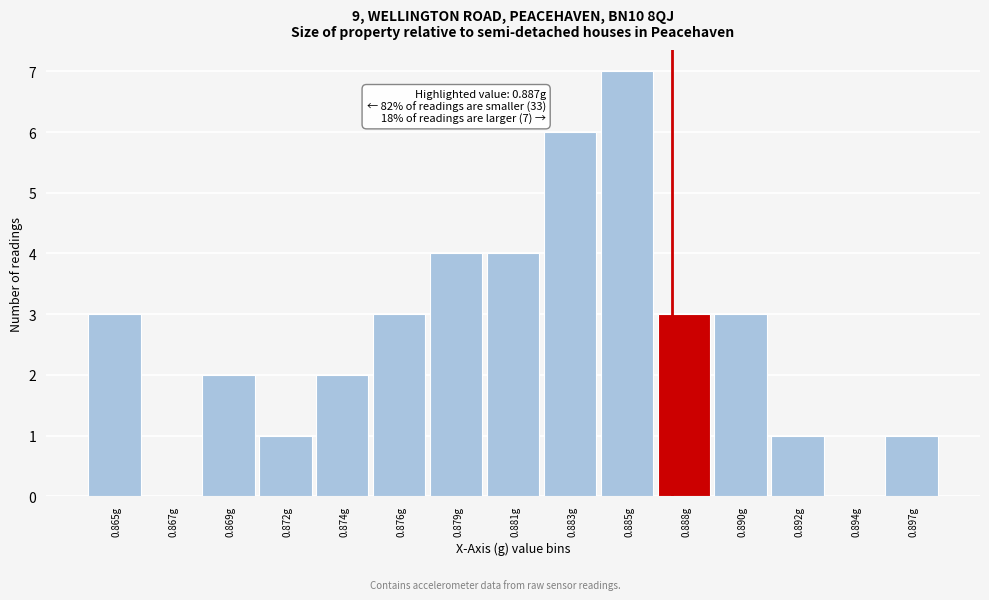

Reading left to right, what are all the values shown in this chart?

0.865g=3	0.867g=0	0.869g=2	0.872g=1	0.874g=2	0.876g=3	0.879g=4	0.881g=4	0.883g=6	0.885g=7	0.888g=3	0.890g=3	0.892g=1	0.894g=0	0.897g=1